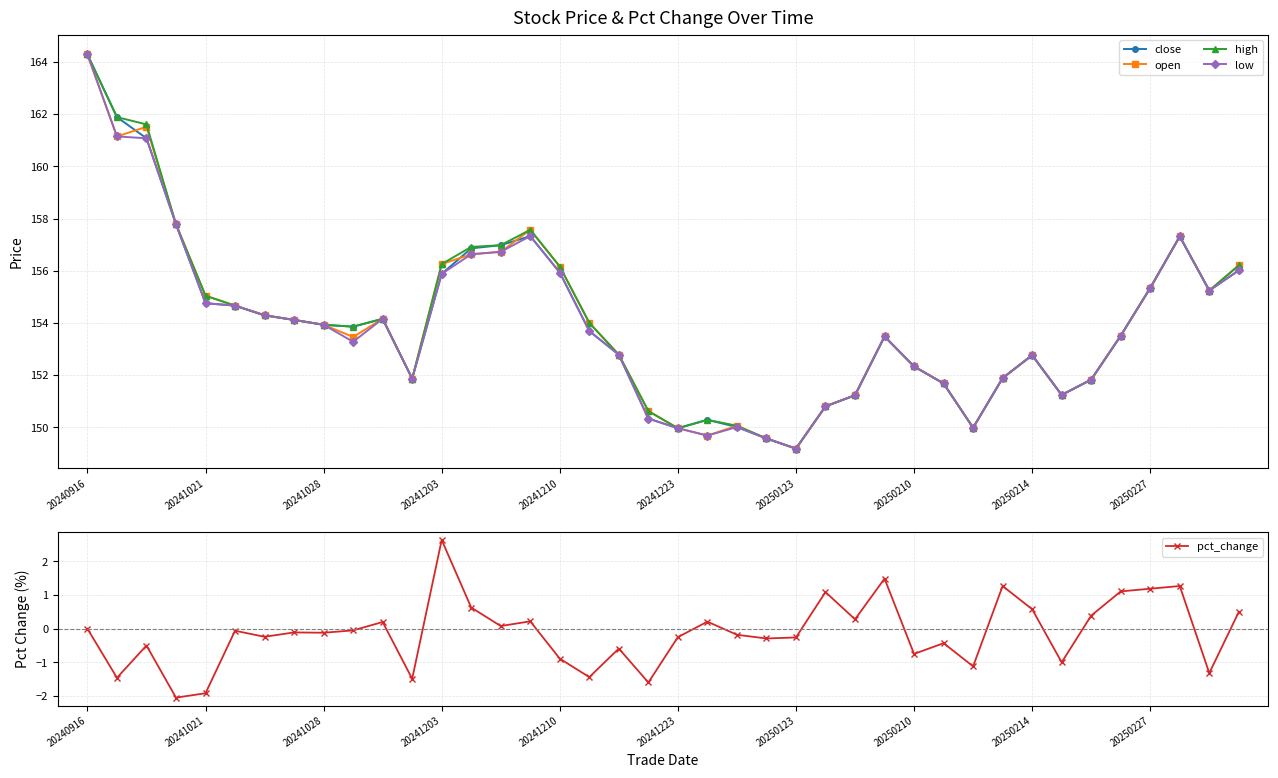

True or false: close has a value of 265.7 at 26.

False